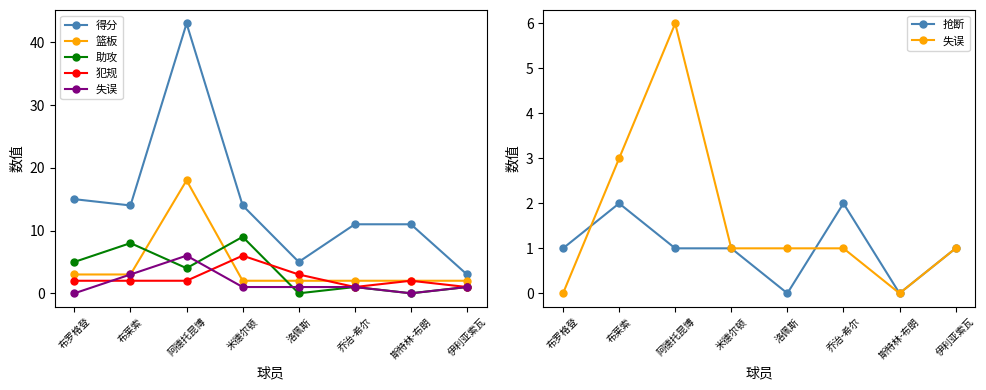

At which category does 犯规 reach its first local peak?

米德尔顿